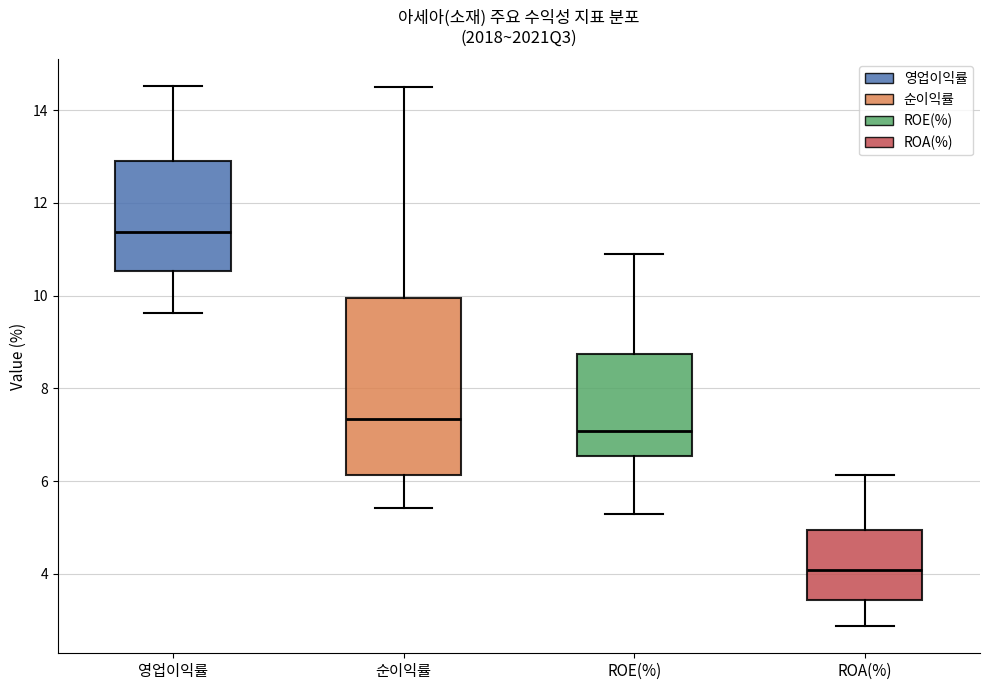

Reading left to right, transcribe this box plot: for each box, give where its median line is, the range the box spans, and where its two whiskers end, as read against the y-axis. The values are not printed on the chart, so give them approximately, as read against the axis.

영업이익률: median 11.4, box 10.6 to 13.0, whiskers 9.6 to 14.6
순이익률: median 7.4, box 6.2 to 10.0, whiskers 5.4 to 14.6
ROE(%): median 7.0, box 6.6 to 8.8, whiskers 5.4 to 10.8
ROA(%): median 4.0, box 3.4 to 5.0, whiskers 2.8 to 6.2